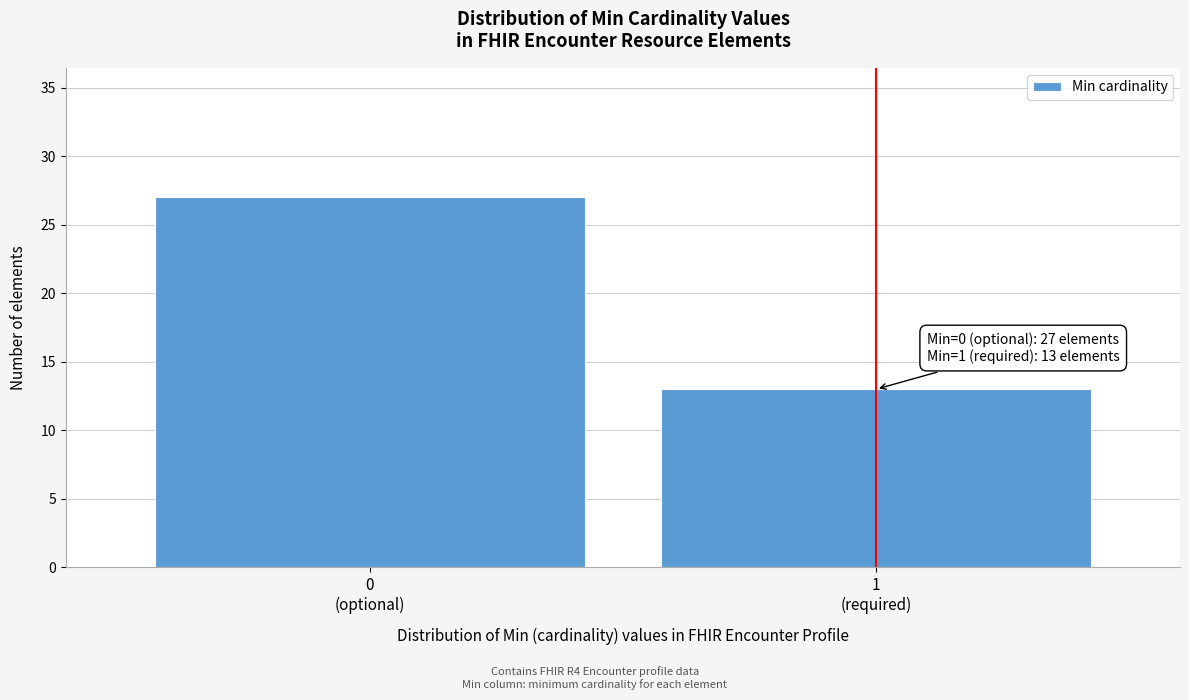

Reading left to right, extract all data points from this chart.

27	13